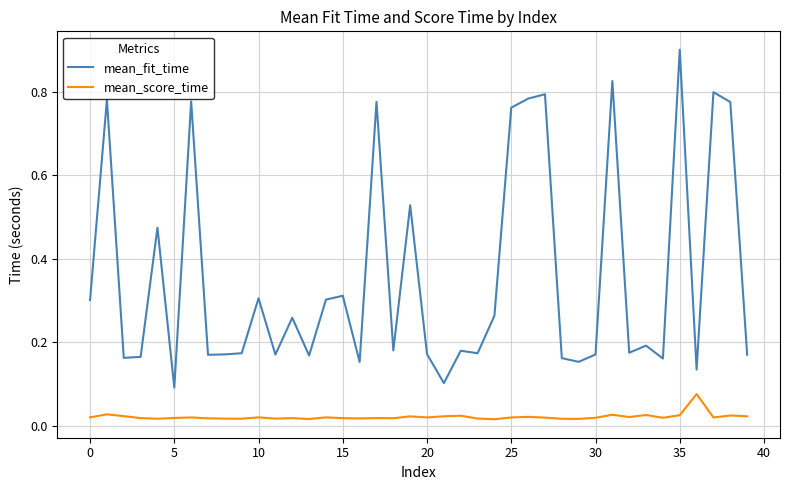

What is the difference between the second highest and minimum values in the mean_fit_time series?

0.7